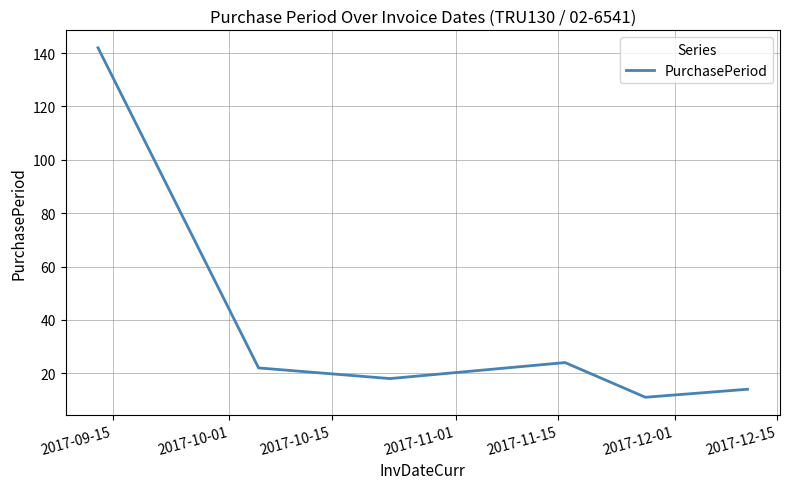

Does the chart display data point markers on the line(s)?

No